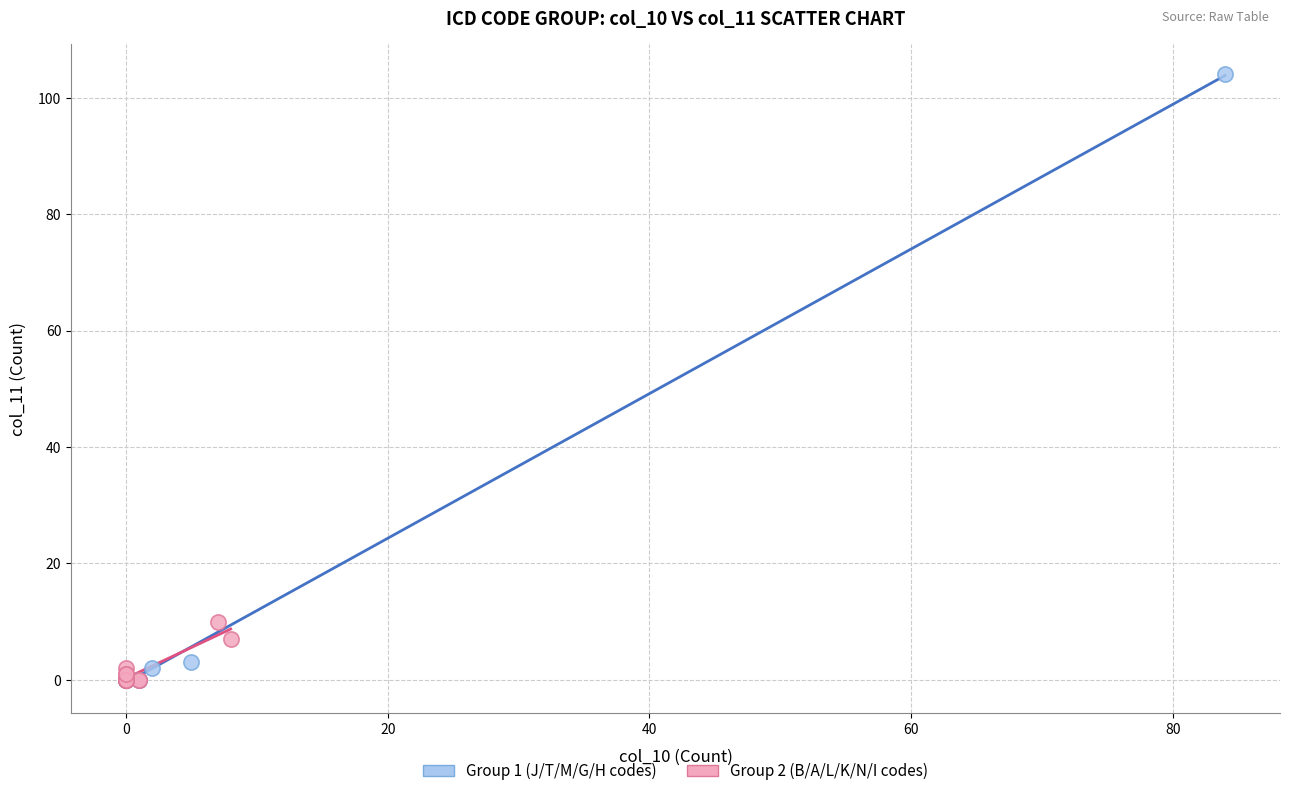

Which series has the widest spread of Y values?

Group 1 (J/T/M/G/H codes)